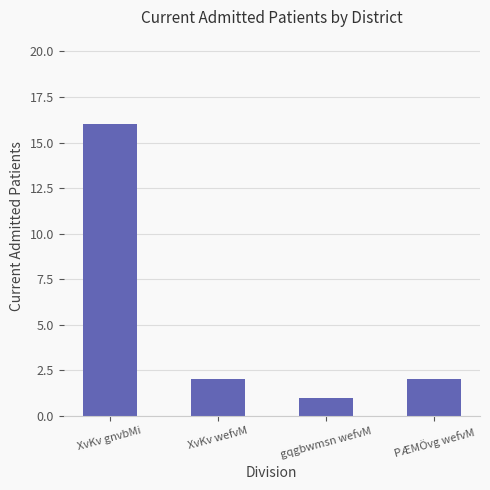

True or false: the data shows 2 at XvKv wefvM.

True